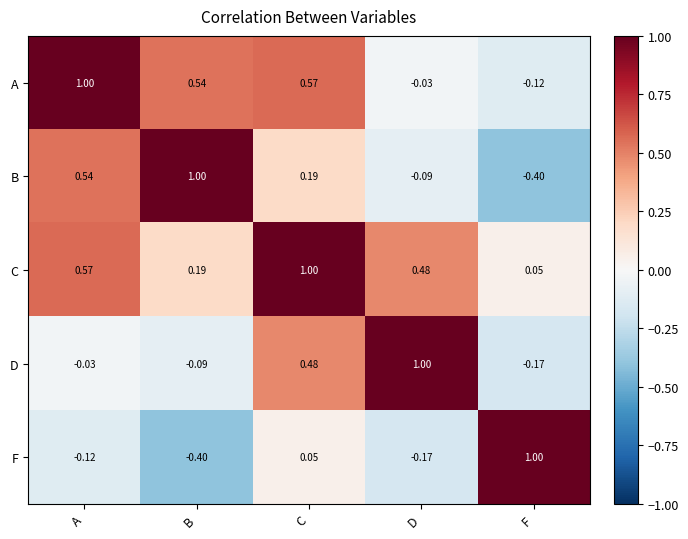

Where does the F series first go above 0?

C